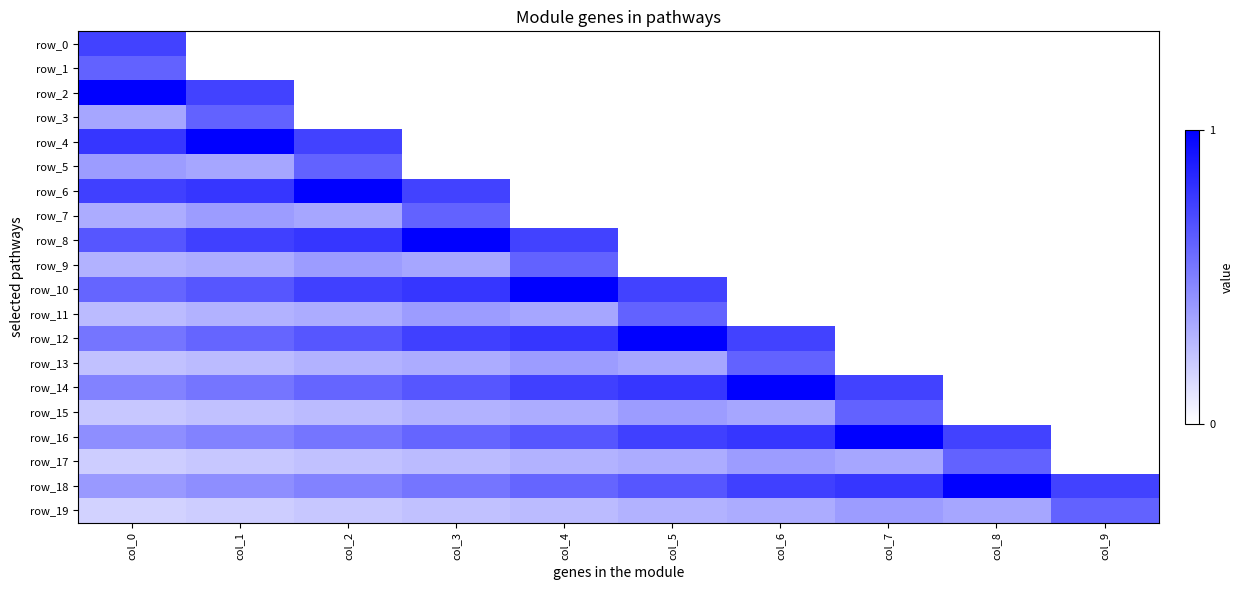

Reading left to right, what are all the values shown in this chart?

row_0: col_0=0.8	col_1=0.0	col_2=0.0	col_3=0.0	col_4=0.0	col_5=0.0	col_6=0.0	col_7=0.0	col_8=0.0	col_9=0.0
row_1: col_0=0.6	col_1=0.0	col_2=0.0	col_3=0.0	col_4=0.0	col_5=0.0	col_6=0.0	col_7=0.0	col_8=0.0	col_9=0.0
row_2: col_0=1.0	col_1=0.8	col_2=0.0	col_3=0.0	col_4=0.0	col_5=0.0	col_6=0.0	col_7=0.0	col_8=0.0	col_9=0.0
row_3: col_0=0.4	col_1=0.6	col_2=0.0	col_3=0.0	col_4=0.0	col_5=0.0	col_6=0.0	col_7=0.0	col_8=0.0	col_9=0.0
row_4: col_0=0.8	col_1=1.0	col_2=0.8	col_3=0.0	col_4=0.0	col_5=0.0	col_6=0.0	col_7=0.0	col_8=0.0	col_9=0.0
row_5: col_0=0.4	col_1=0.4	col_2=0.6	col_3=0.0	col_4=0.0	col_5=0.0	col_6=0.0	col_7=0.0	col_8=0.0	col_9=0.0
row_6: col_0=0.8	col_1=0.8	col_2=1.0	col_3=0.8	col_4=0.0	col_5=0.0	col_6=0.0	col_7=0.0	col_8=0.0	col_9=0.0
row_7: col_0=0.3	col_1=0.4	col_2=0.4	col_3=0.6	col_4=0.0	col_5=0.0	col_6=0.0	col_7=0.0	col_8=0.0	col_9=0.0
row_8: col_0=0.7	col_1=0.8	col_2=0.8	col_3=1.0	col_4=0.8	col_5=0.0	col_6=0.0	col_7=0.0	col_8=0.0	col_9=0.0
row_9: col_0=0.3	col_1=0.3	col_2=0.4	col_3=0.4	col_4=0.6	col_5=0.0	col_6=0.0	col_7=0.0	col_8=0.0	col_9=0.0
row_10: col_0=0.6	col_1=0.7	col_2=0.8	col_3=0.8	col_4=1.0	col_5=0.8	col_6=0.0	col_7=0.0	col_8=0.0	col_9=0.0
row_11: col_0=0.3	col_1=0.3	col_2=0.3	col_3=0.4	col_4=0.4	col_5=0.6	col_6=0.0	col_7=0.0	col_8=0.0	col_9=0.0
row_12: col_0=0.6	col_1=0.6	col_2=0.7	col_3=0.8	col_4=0.8	col_5=1.0	col_6=0.8	col_7=0.0	col_8=0.0	col_9=0.0
row_13: col_0=0.2	col_1=0.3	col_2=0.3	col_3=0.3	col_4=0.4	col_5=0.4	col_6=0.6	col_7=0.0	col_8=0.0	col_9=0.0
row_14: col_0=0.5	col_1=0.6	col_2=0.6	col_3=0.7	col_4=0.8	col_5=0.8	col_6=1.0	col_7=0.8	col_8=0.0	col_9=0.0
row_15: col_0=0.2	col_1=0.2	col_2=0.3	col_3=0.3	col_4=0.3	col_5=0.4	col_6=0.4	col_7=0.6	col_8=0.0	col_9=0.0
row_16: col_0=0.5	col_1=0.5	col_2=0.6	col_3=0.6	col_4=0.7	col_5=0.8	col_6=0.8	col_7=1.0	col_8=0.8	col_9=0.0
row_17: col_0=0.2	col_1=0.2	col_2=0.2	col_3=0.3	col_4=0.3	col_5=0.3	col_6=0.4	col_7=0.4	col_8=0.6	col_9=0.0
row_18: col_0=0.4	col_1=0.5	col_2=0.5	col_3=0.6	col_4=0.6	col_5=0.7	col_6=0.8	col_7=0.8	col_8=1.0	col_9=0.8
row_19: col_0=0.2	col_1=0.2	col_2=0.2	col_3=0.2	col_4=0.3	col_5=0.3	col_6=0.3	col_7=0.4	col_8=0.4	col_9=0.6